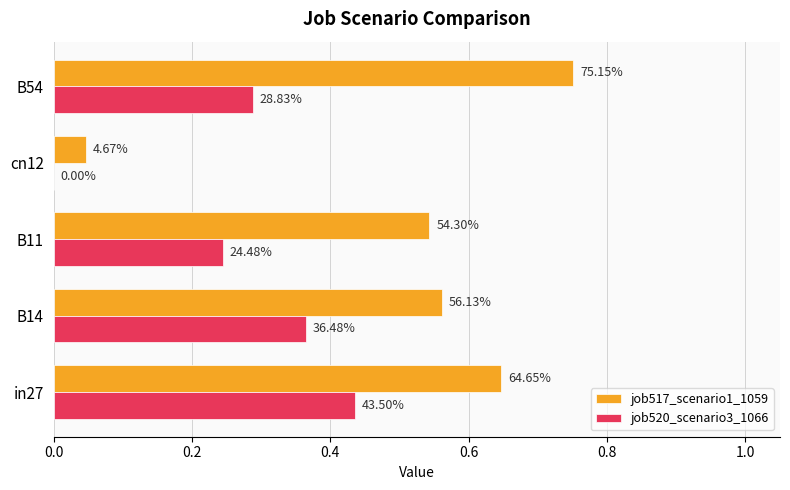

What are all the series names shown in the legend?

job517_scenario1_1059, job520_scenario3_1066